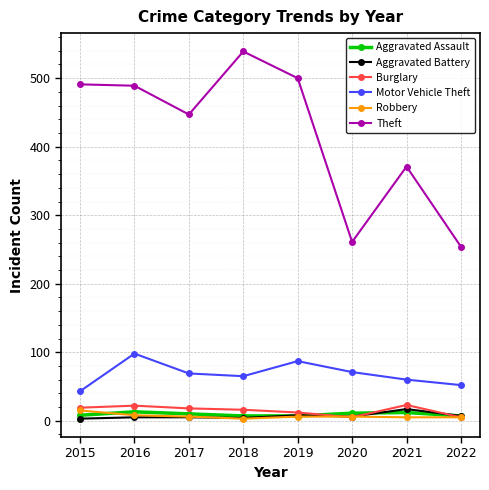

Which series has the largest range (max minus min)?

Theft